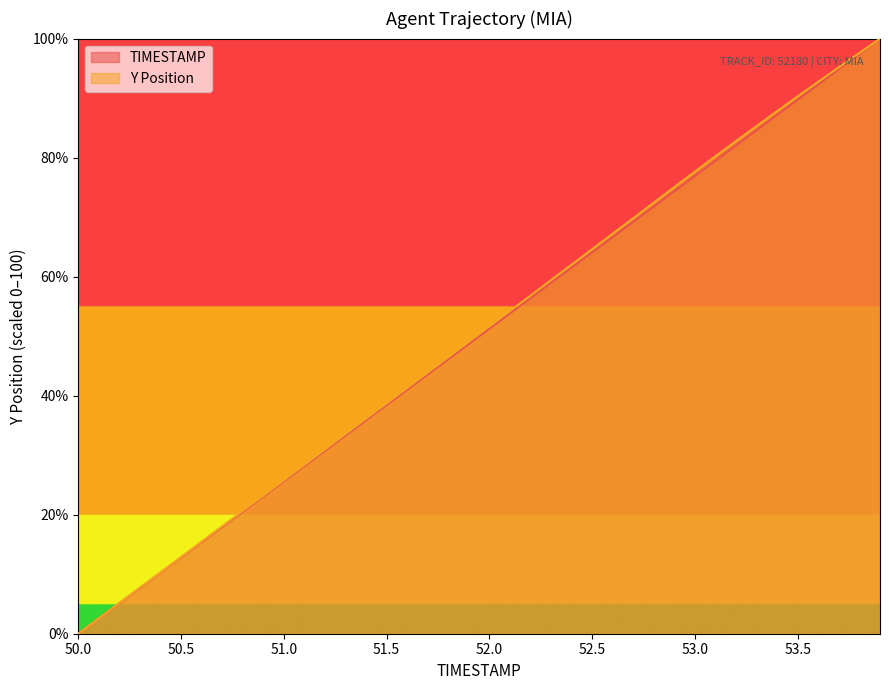

What is the average value of the TIMESTAMP series?

50.0